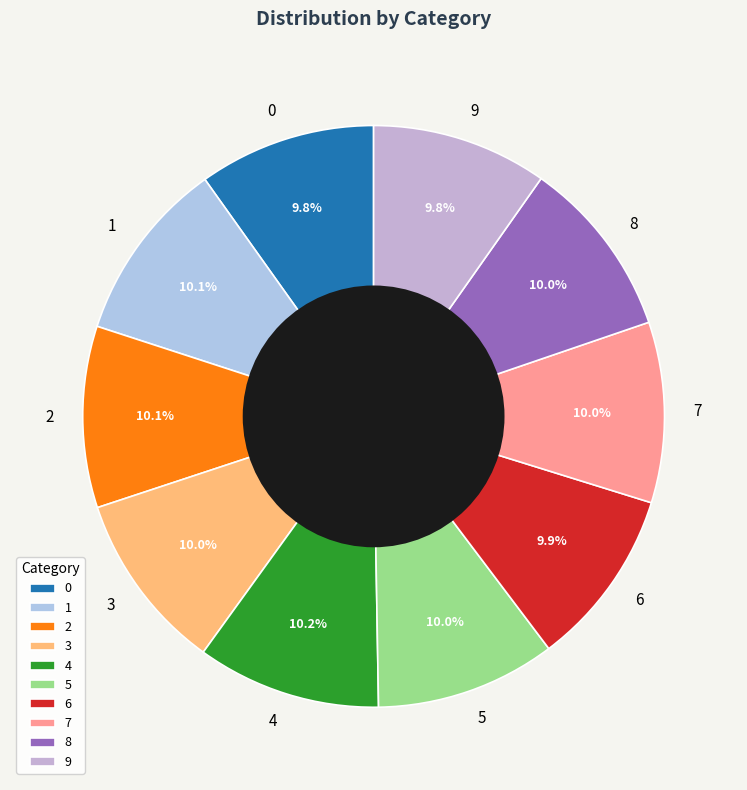

How many slices are in this pie chart?

10